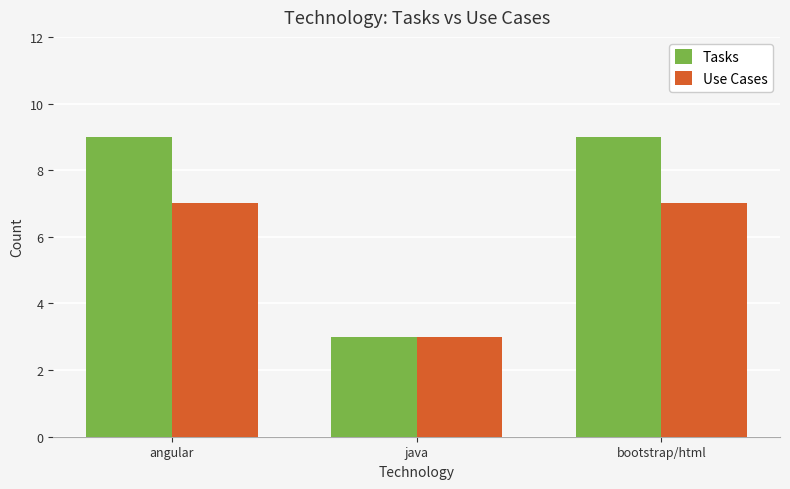

List the series in order of their peak value, highest first.

Tasks, Use Cases